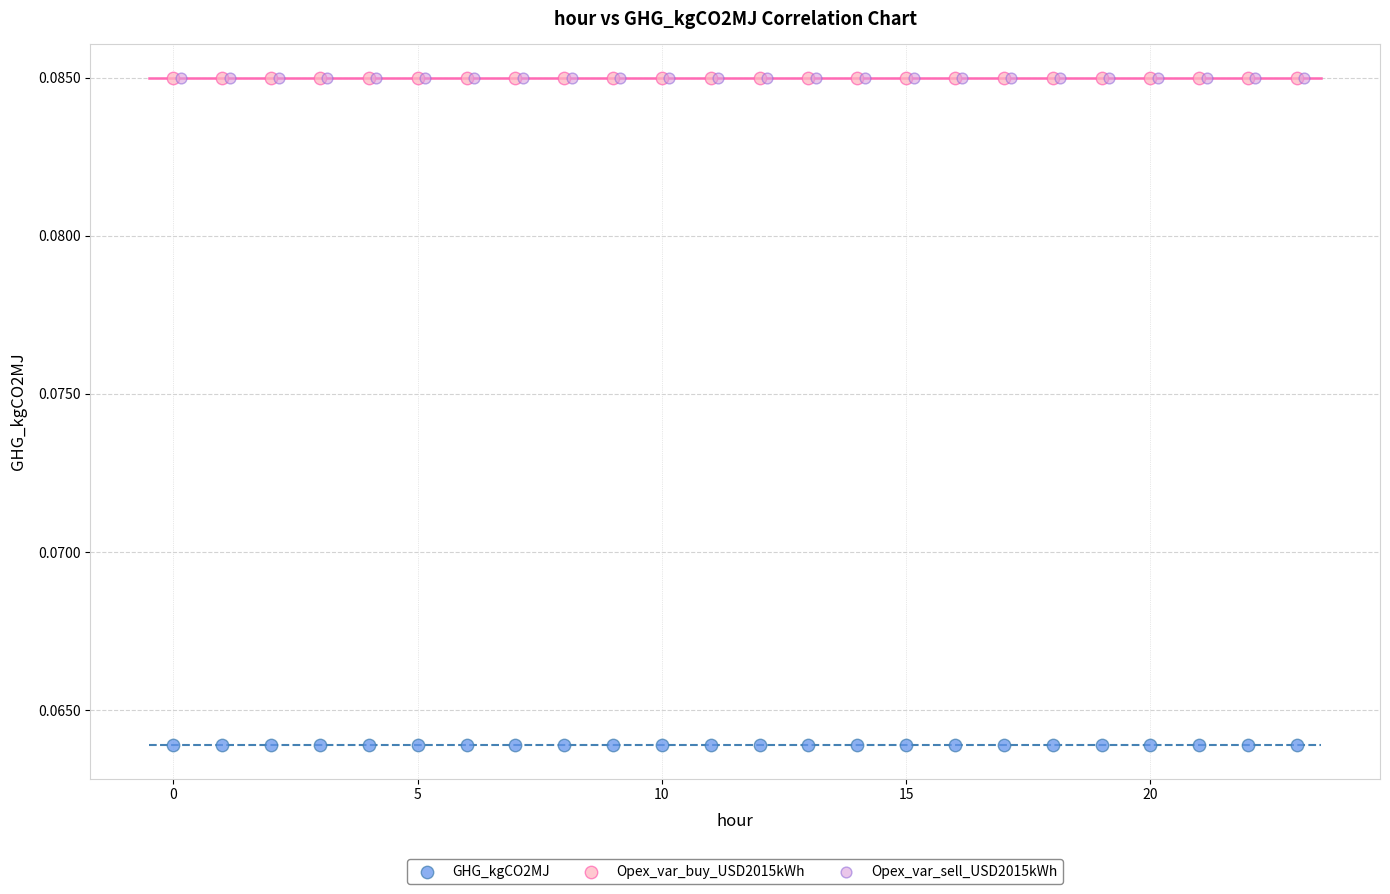

Which series reaches the minimum Y coordinate?

GHG_kgCO2MJ